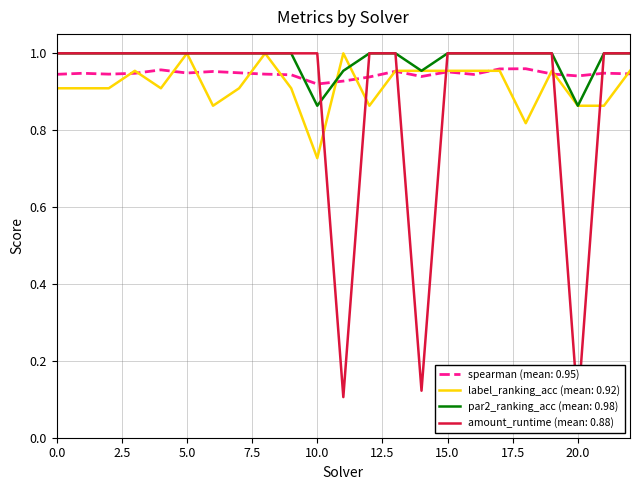

How many times do spearman and label_ranking_acc cross each other?

13